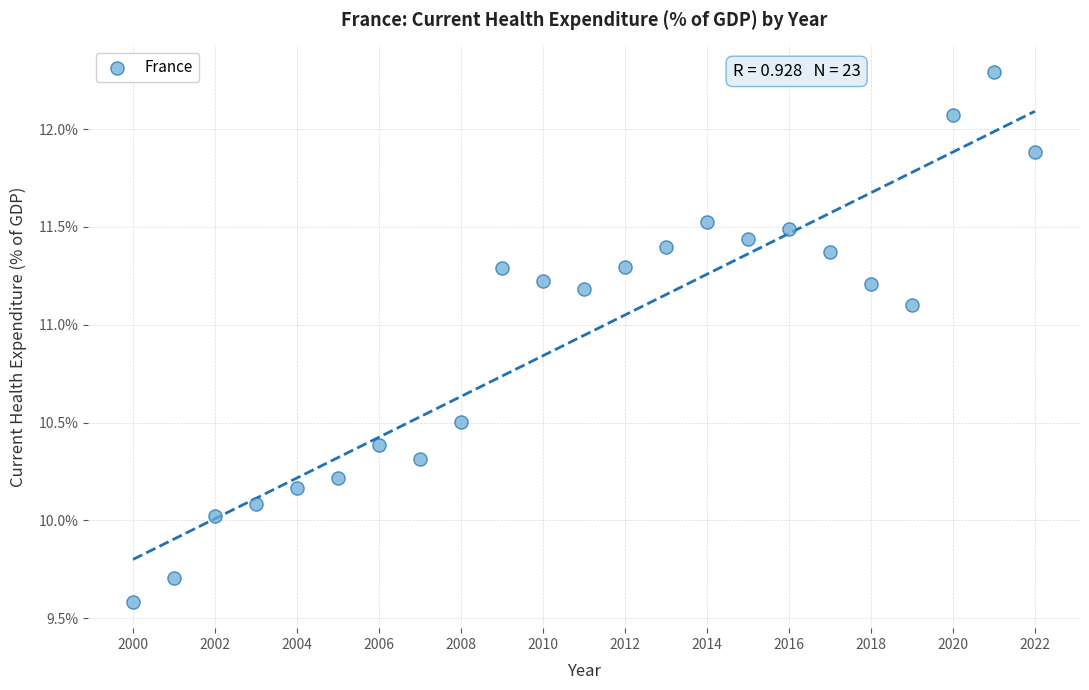

What is the range of Y values (max minus min)?

2.7